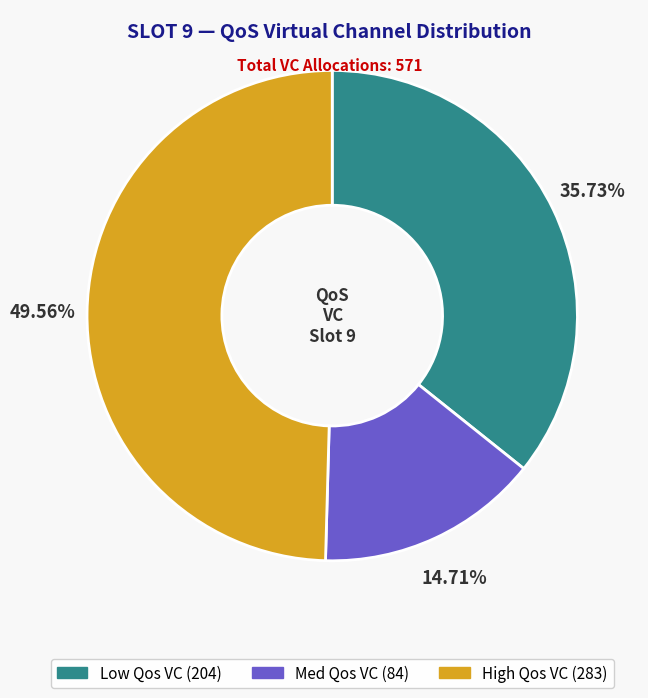

Is there a majority slice in this chart?

No